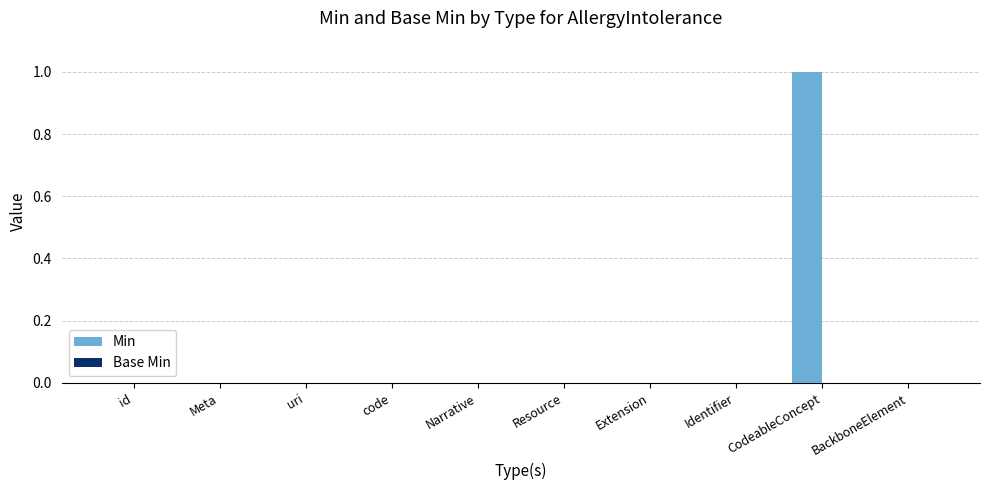

Which label corresponds to the largest value in the chart?

CodeableConcept